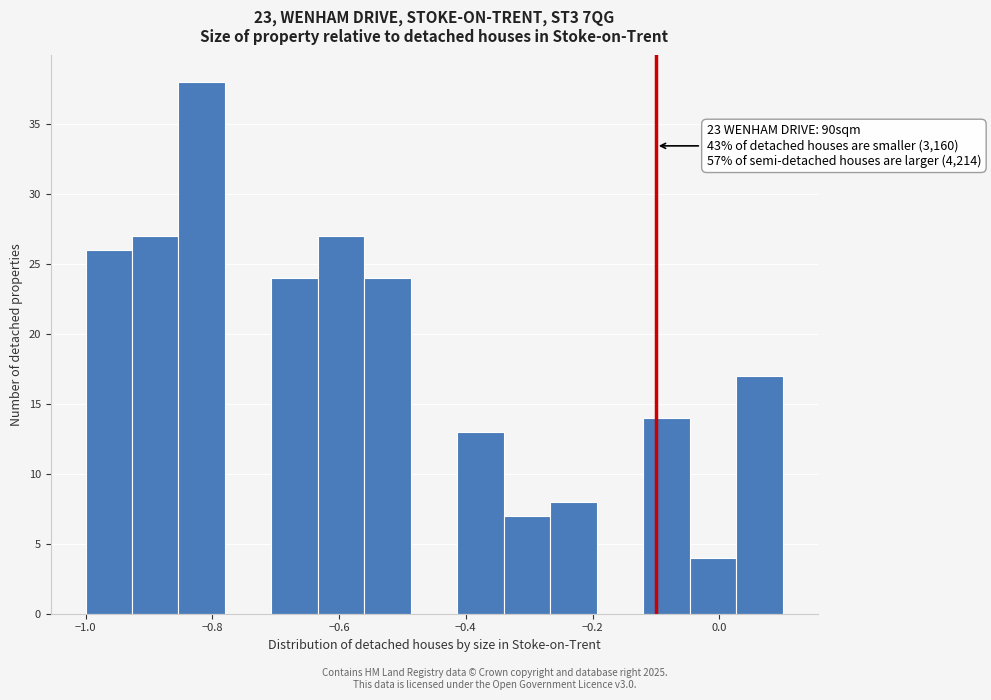

Around what value on the x-axis is the tallest bar? Give the approximate position of its centre, as read against the axis.

-0.82